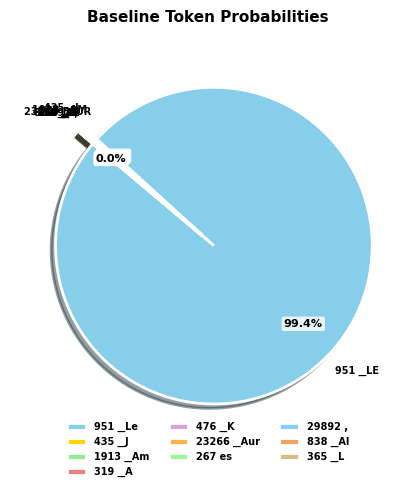

Is it true that 29892 , is 15% of the pie?

False